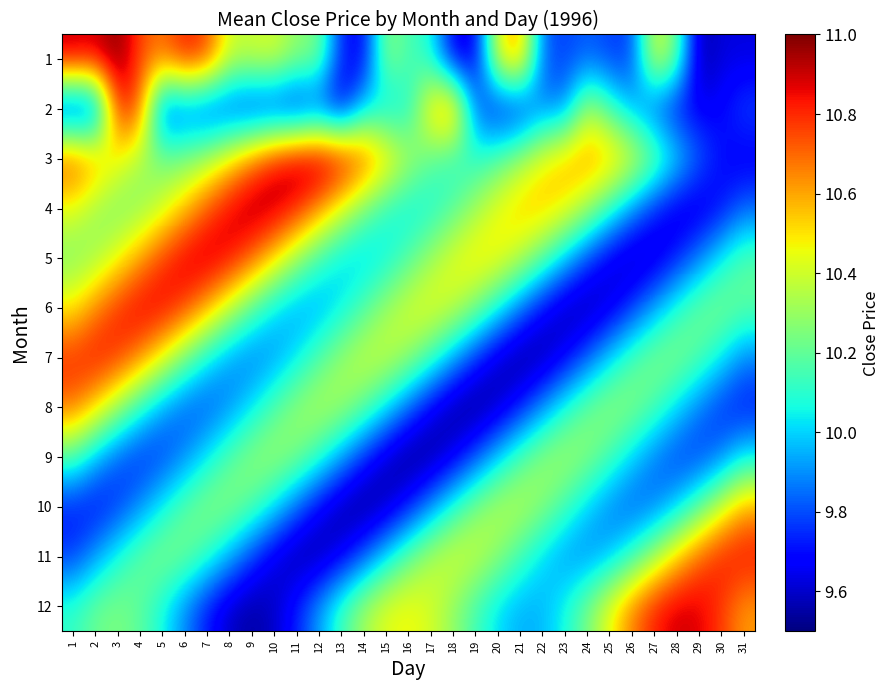

Rank the series by their maximum value, from lowest to highest.

9, 10, 8, 2, 7, 11, 6, 12, 5, 4, 3, 1